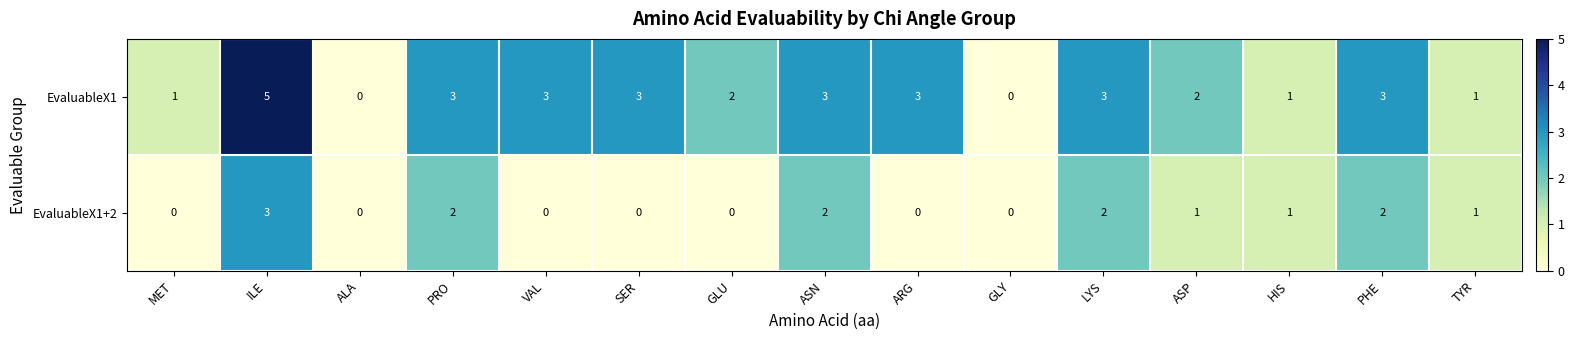

What is the sum of the EvaluableX1 values at SER and VAL?

6